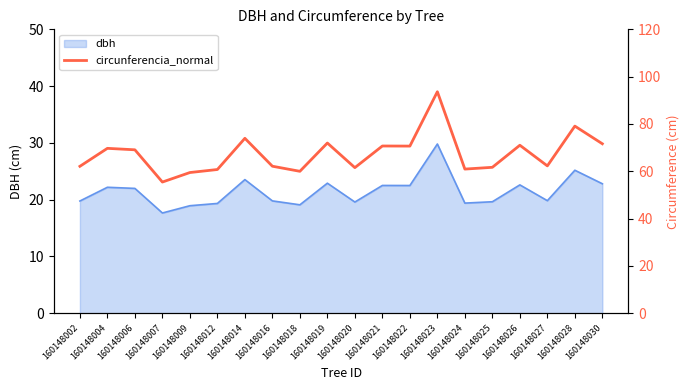

What is the greatest value displayed?

93.6